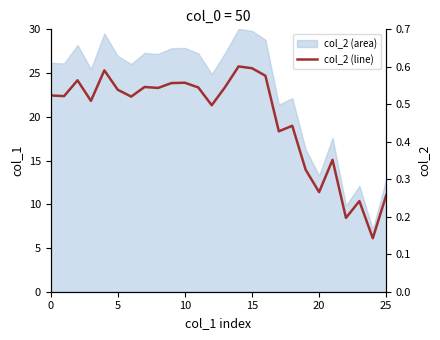

True or false: the data shows 0.4 at 23.

False